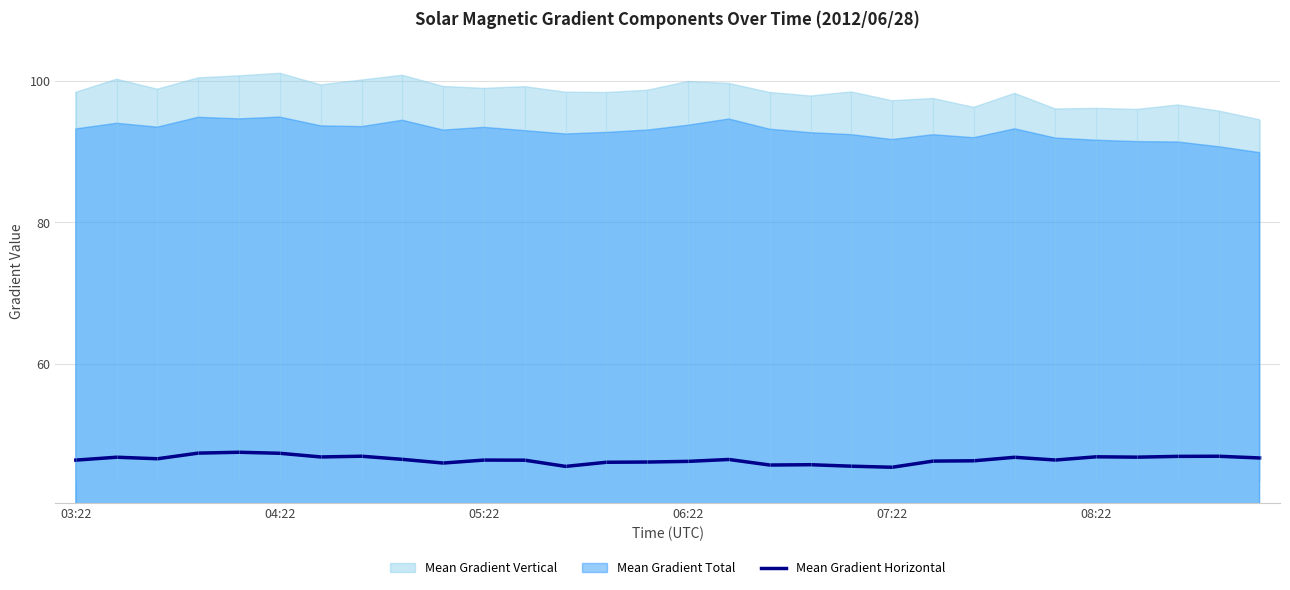

Approximately how many times larger is the value at 19 compared to 08:22?

1.0